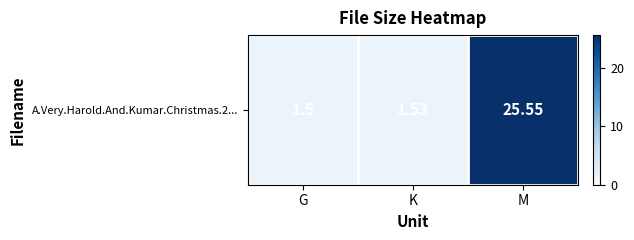

Where is the data nearest to the value 13?

K